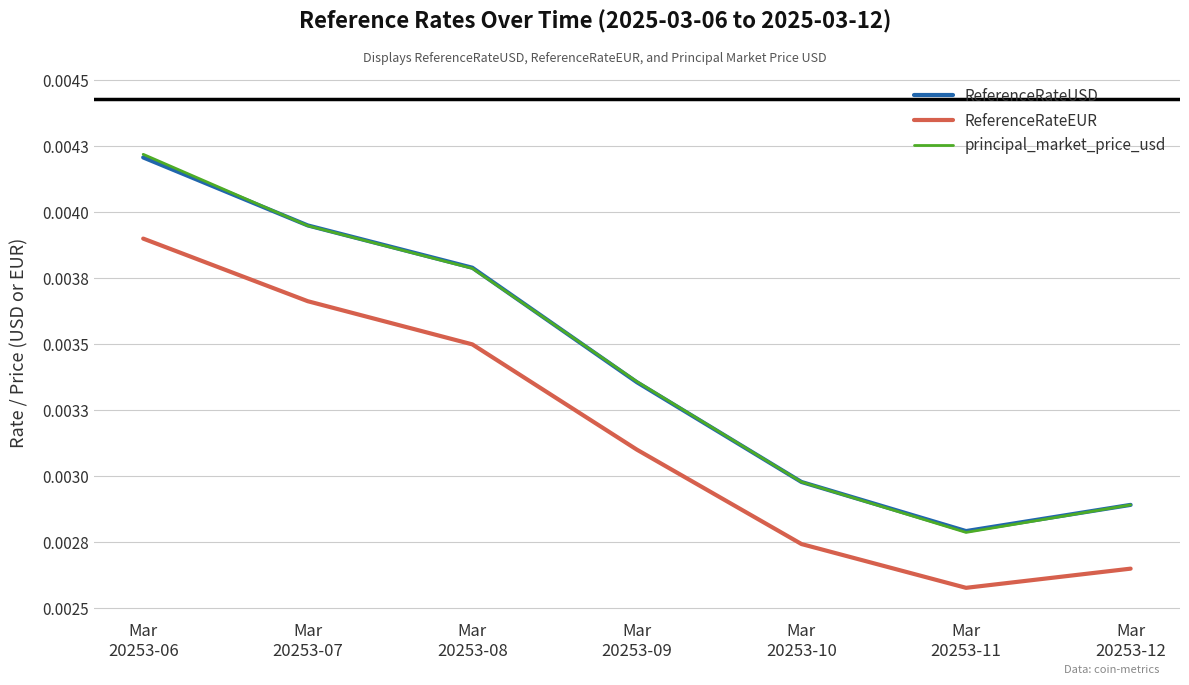

At which label does ReferenceRateUSD reach its minimum?

Mar
20253-11